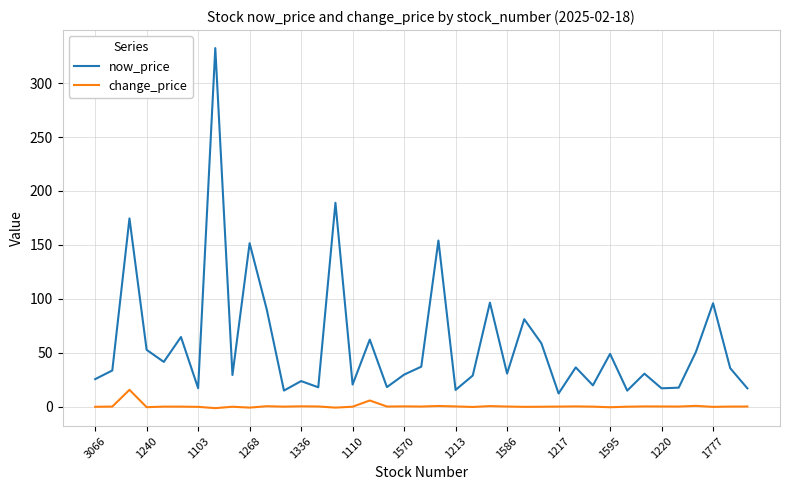

What is the minimum value for now_price?

12.1